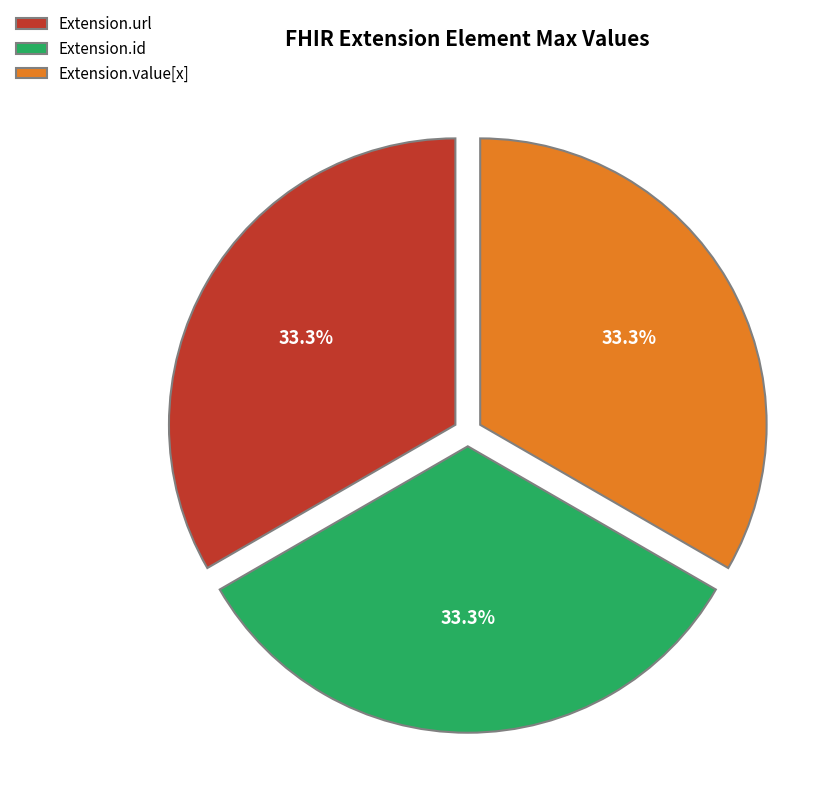

How many segments does this pie chart have?

3